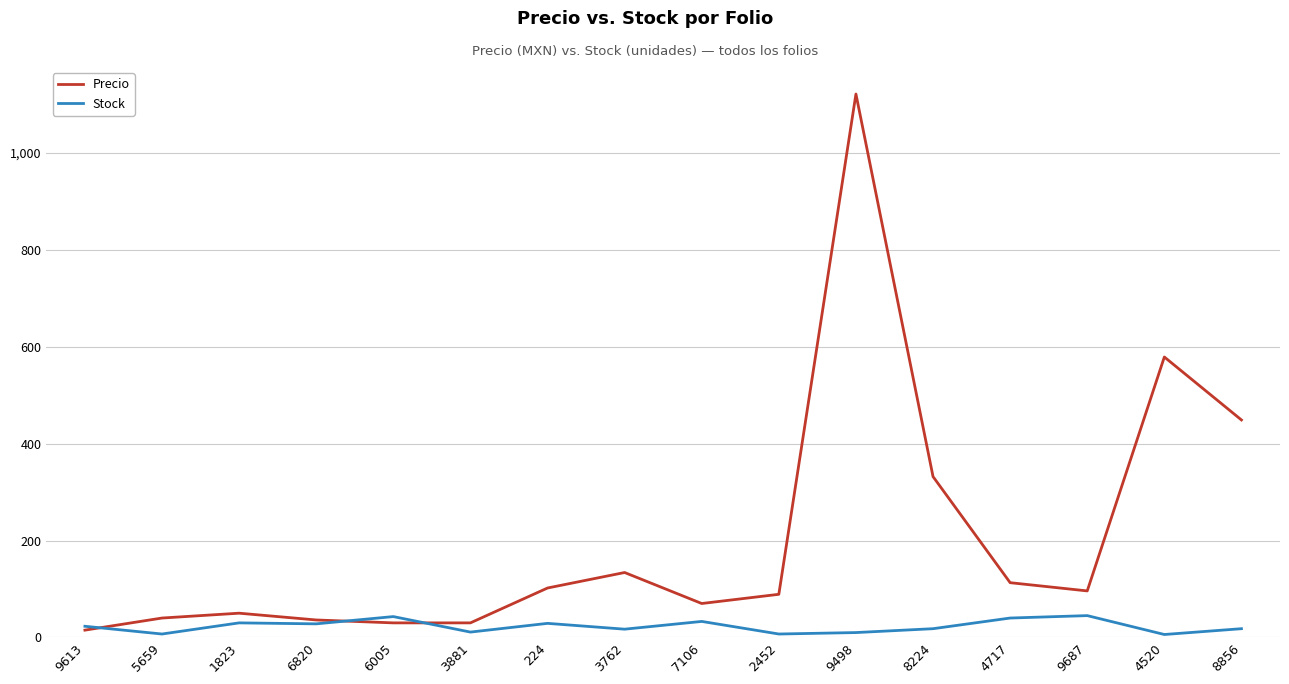

What is the difference between the Precio values at 3762 and 5659?

94